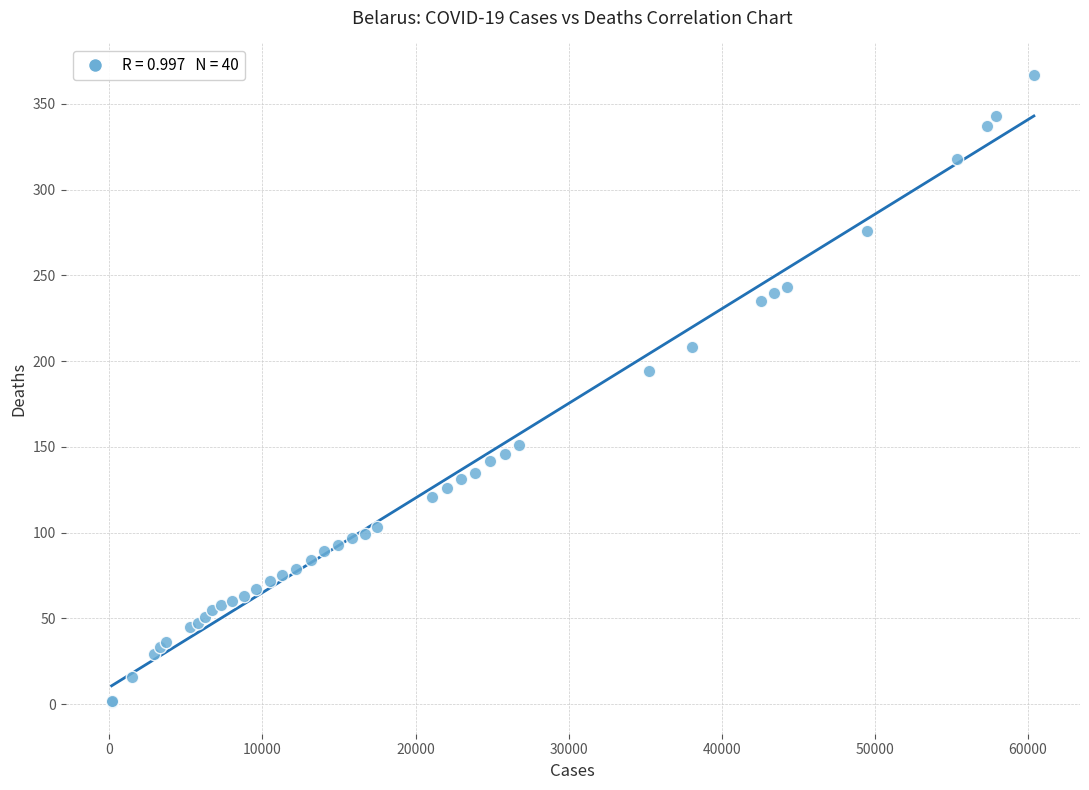

What Y value in the scatter plot is closest to 184?

194